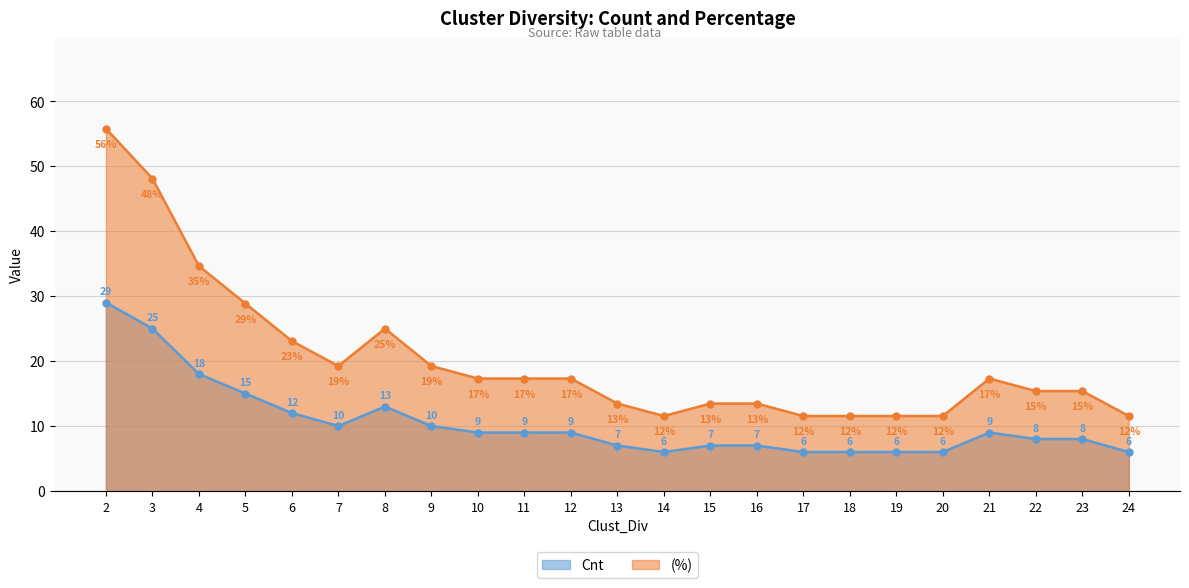

What is the value of the Cnt point at the 3rd from the left?

18.0